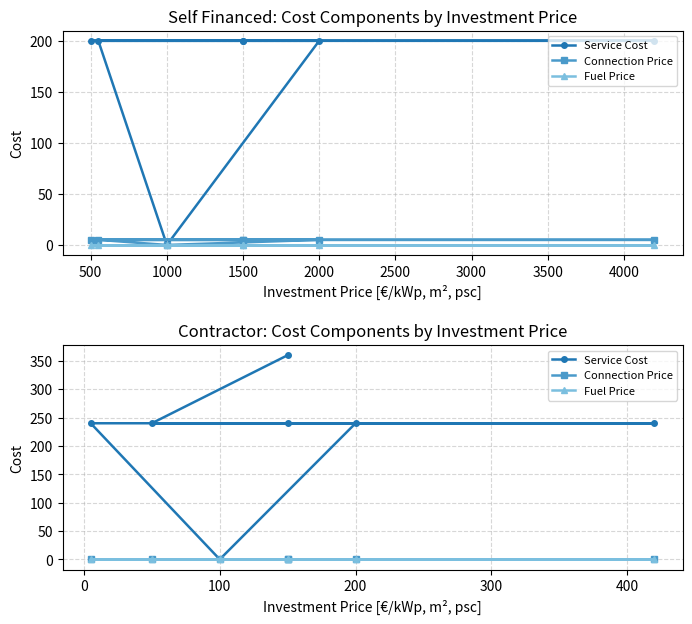

True or false: Fuel Price and Connection Price cross at least once.

False